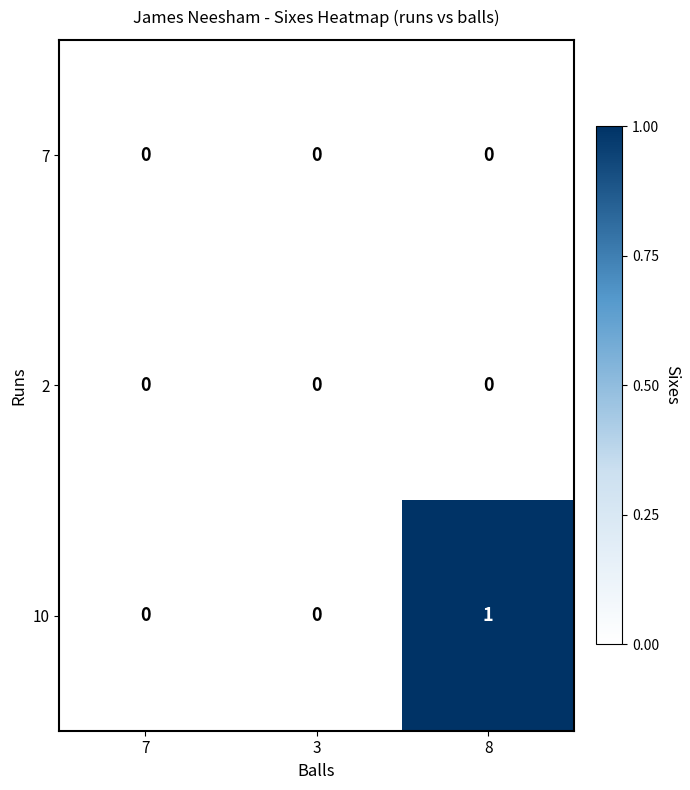

Reading right to left, list all the values displayed in this chart.

7: 0	0	0
2: 0	0	0
10: 1	0	0